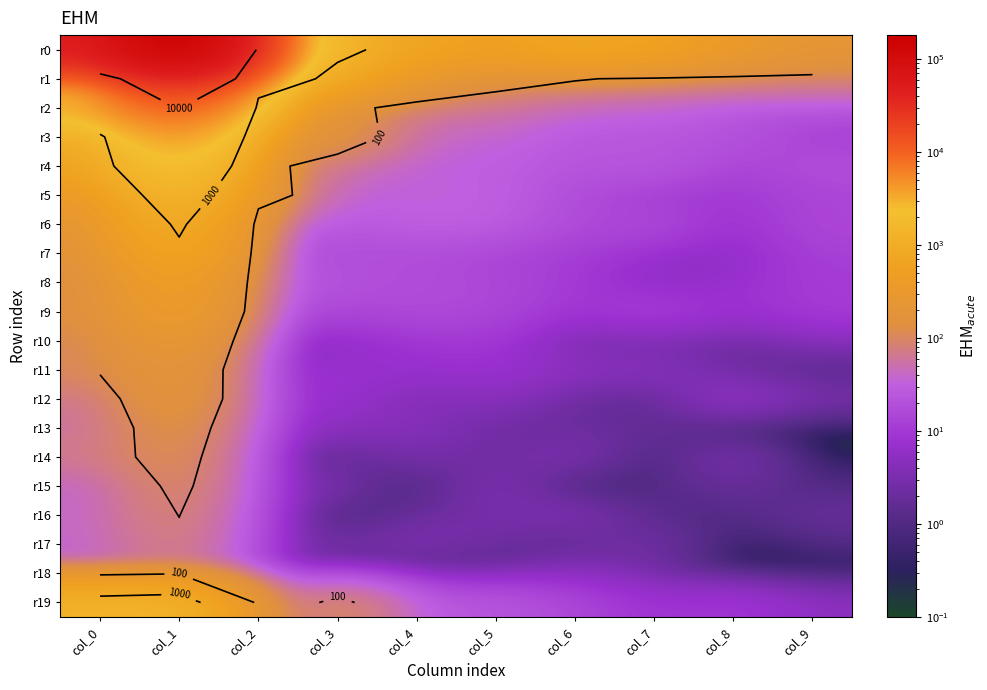

At which label does r0 reach its minimum?

col_9